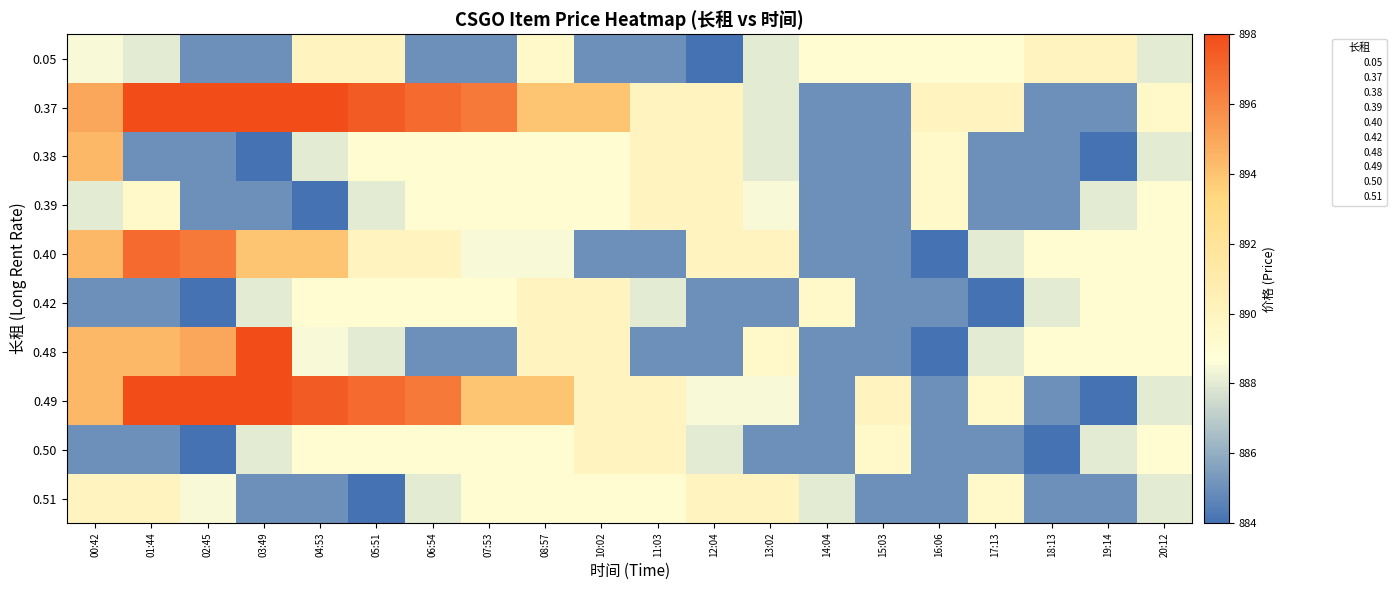

At which category does the chart reach its minimum across all series?

12:04